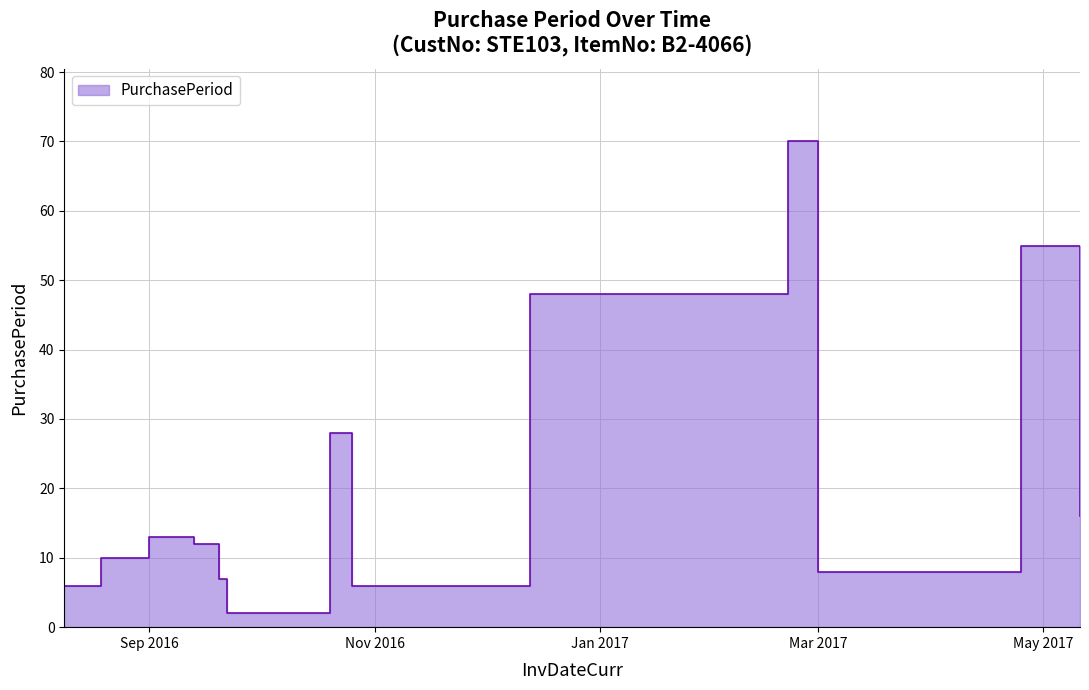

Where is the data nearest to the value 36?

2016-10-20